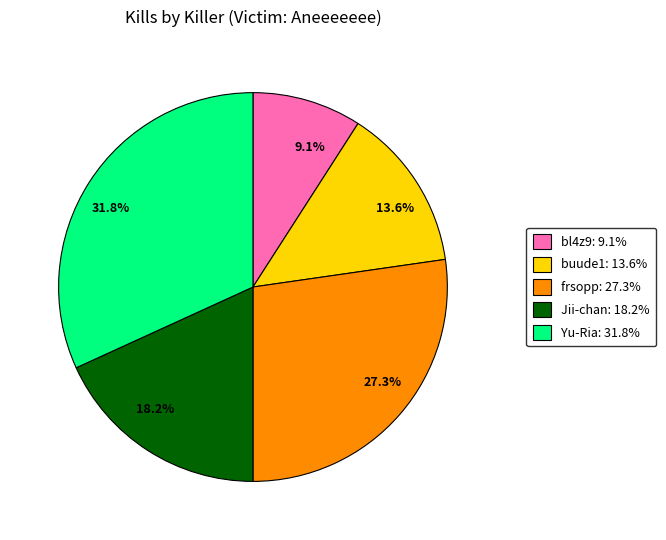

Is there a majority slice in this chart?

No